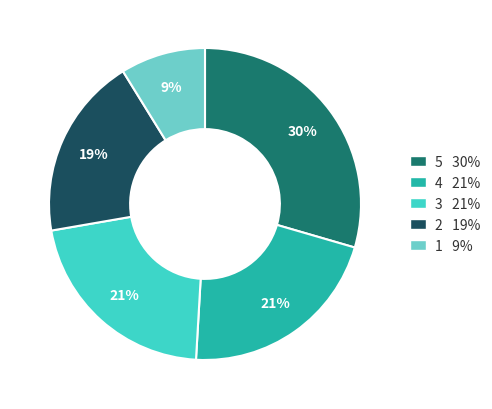

To the nearest percent, what is the difference between the largest and smallest slice percentages?

21%